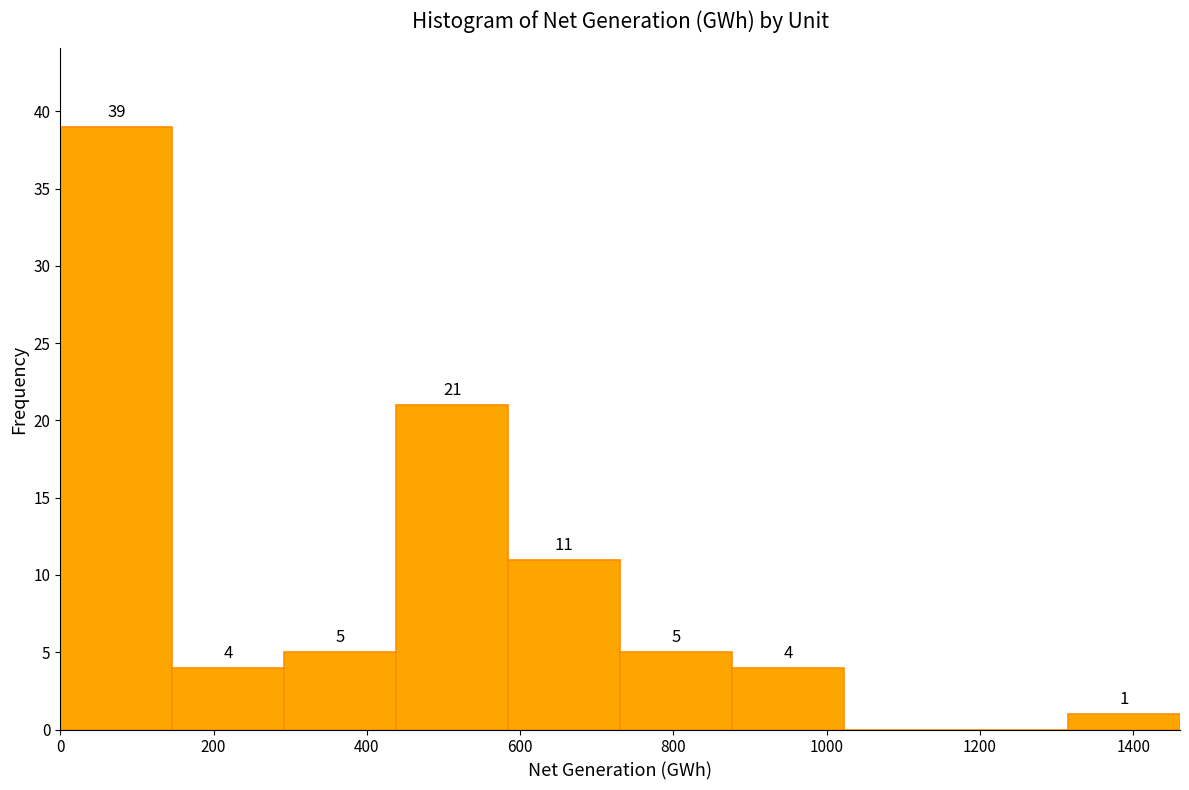

Over which range of the x-axis is the bar tallest?

0 to 140